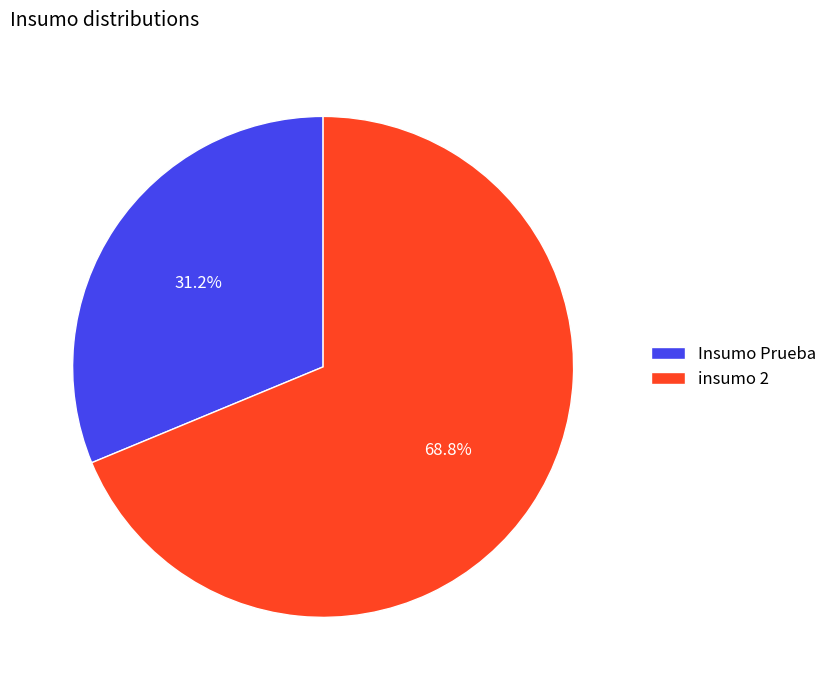

Which slice represents more than half of the pie?

insumo 2